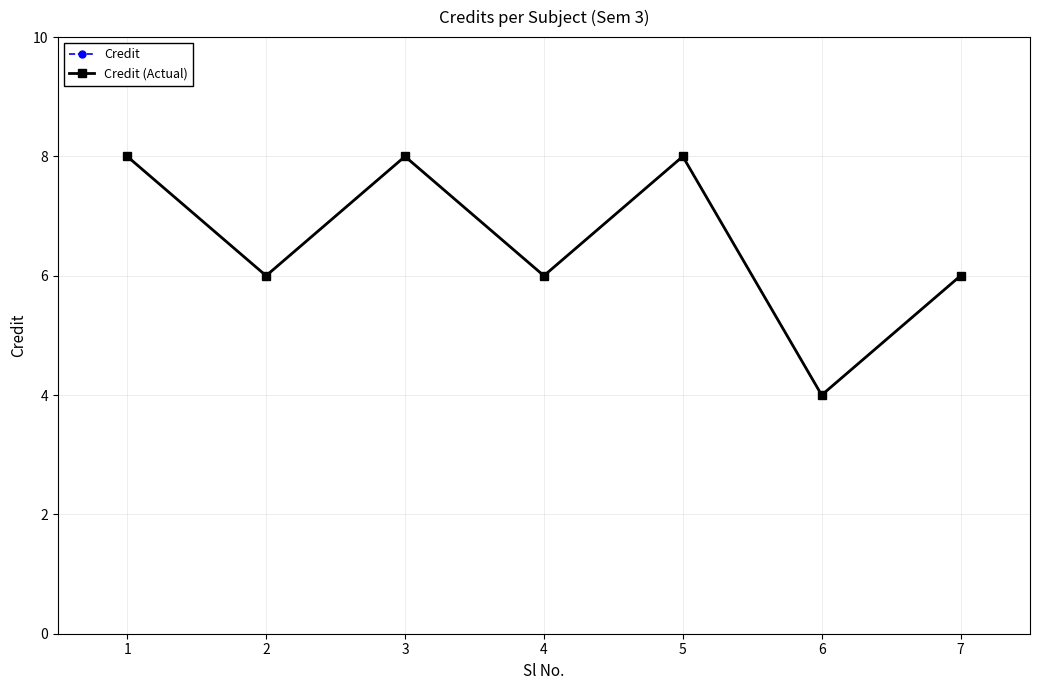

True or false: Credit (Actual) has a value of 3 at 7.

False